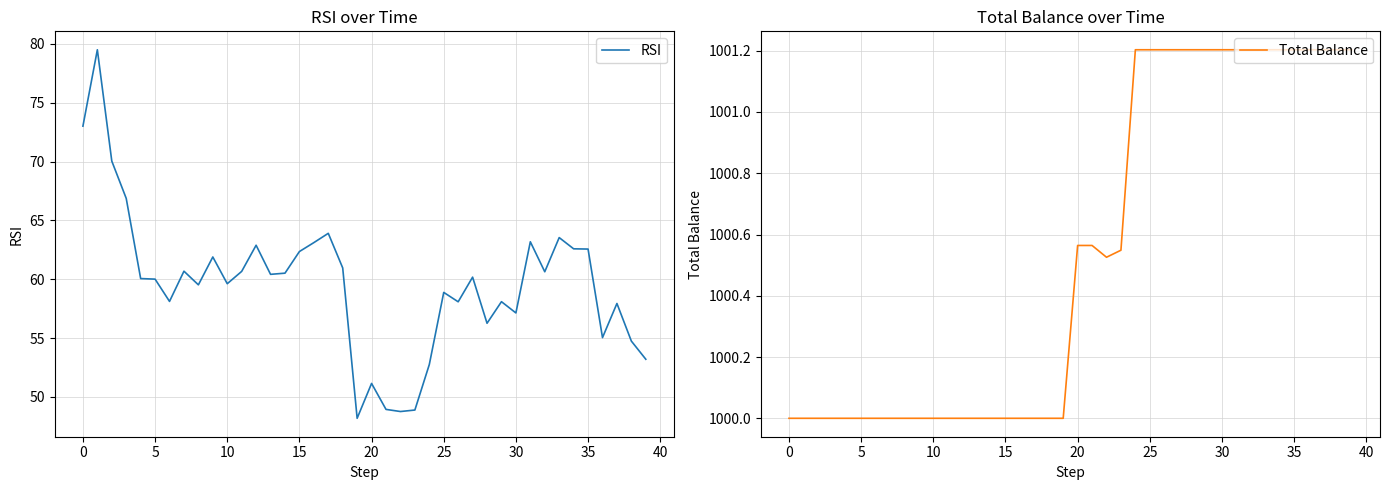

What is the highest value of the Total Balance series?

1001.2